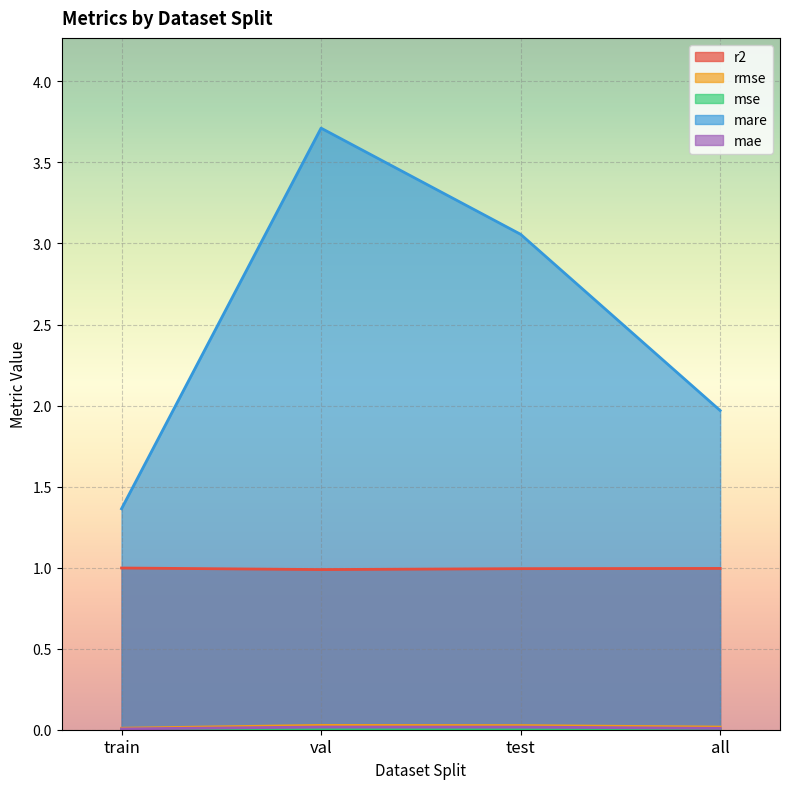

True or false: mae and mse cross at least once.

False